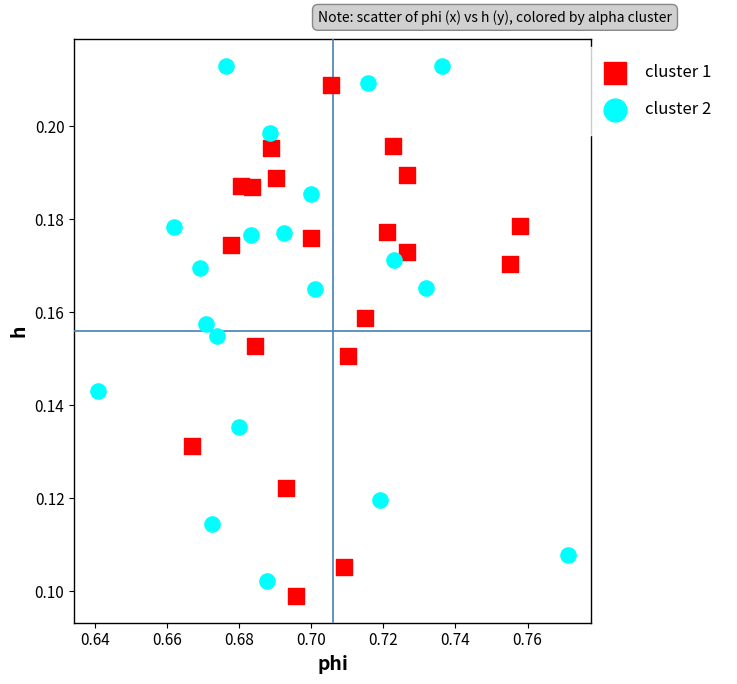

What are all the series names shown in the legend?

cluster 1, cluster 2